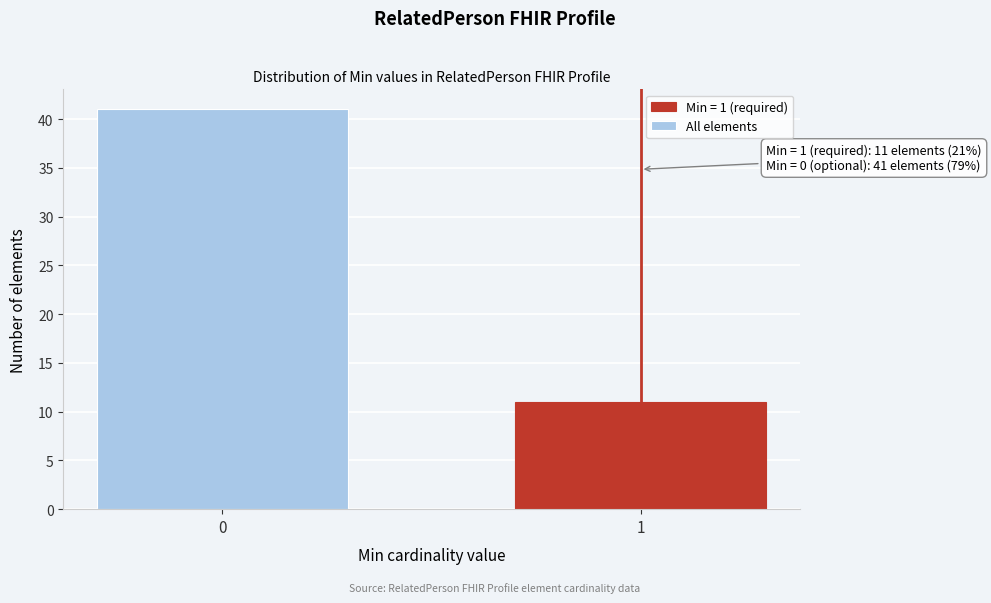

Reading left to right, transcribe all the data shown in this chart.

0=41	1=11